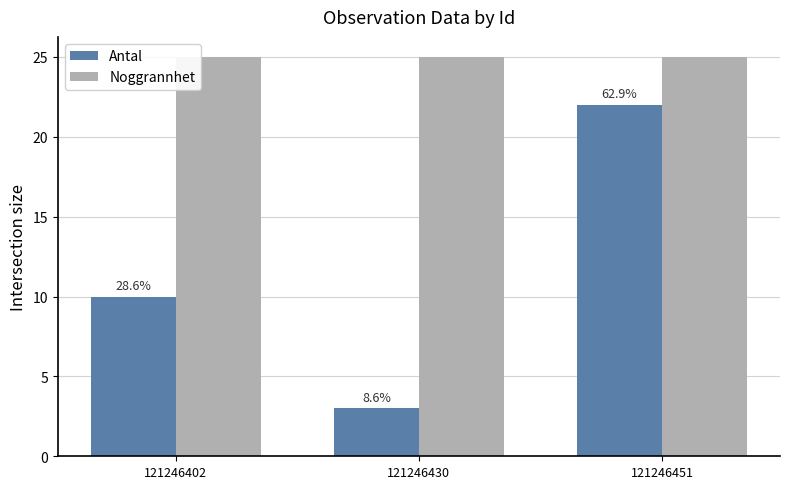

Does the chart contain any negative values?

No